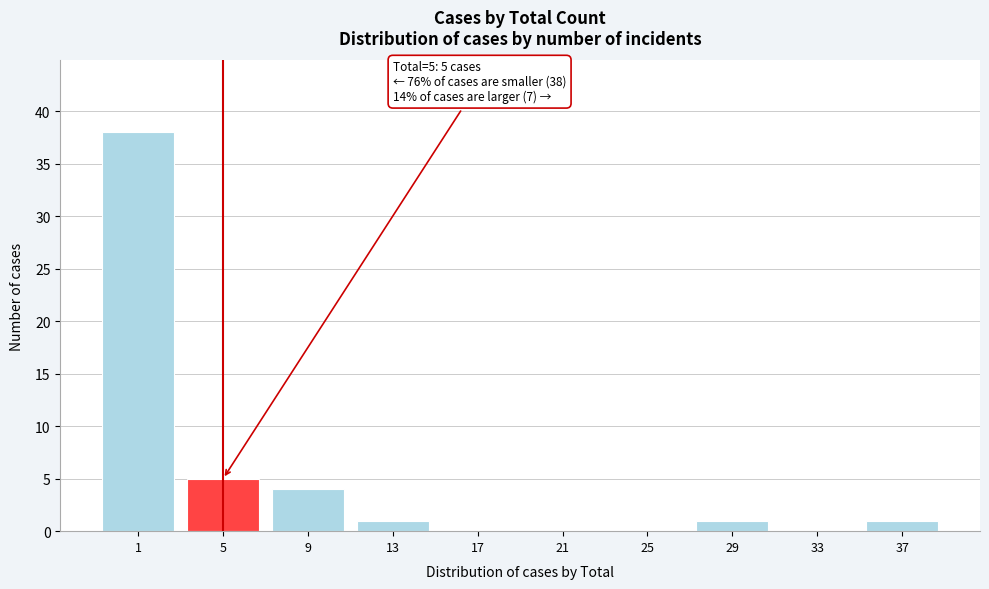

Reading left to right, list all the values displayed in this chart.

1=38	5=5	9=4	13=1	17=0	21=0	25=0	29=1	33=0	37=1